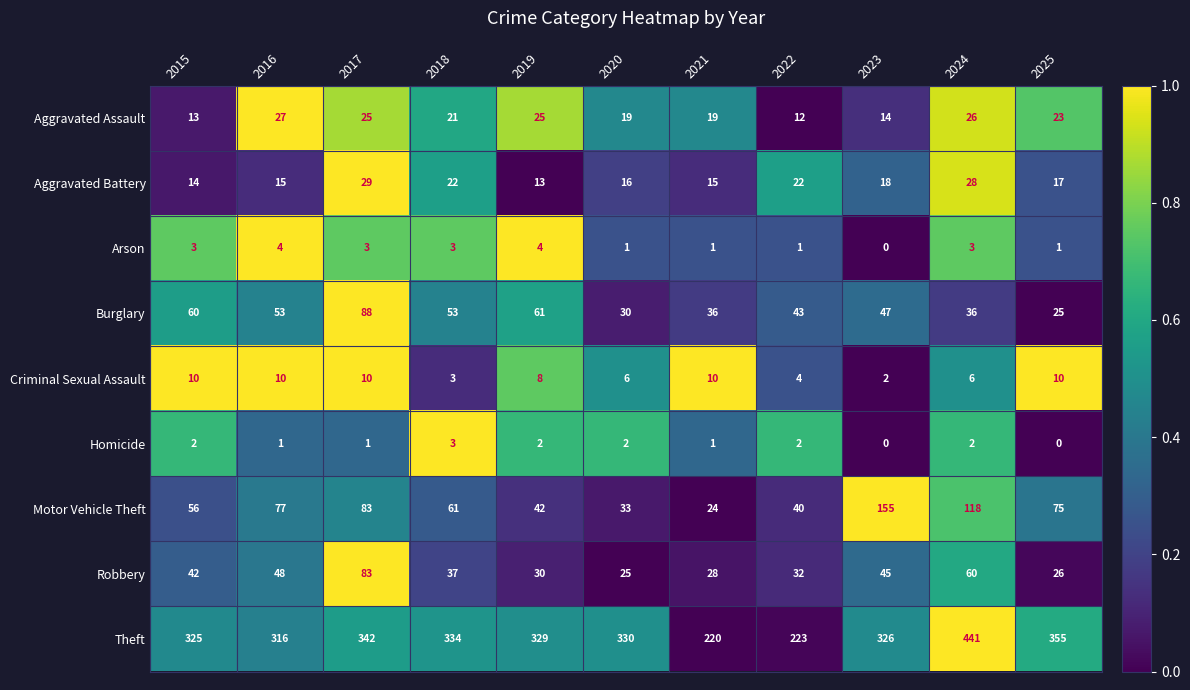

What is the sum of all Homicide values?

16